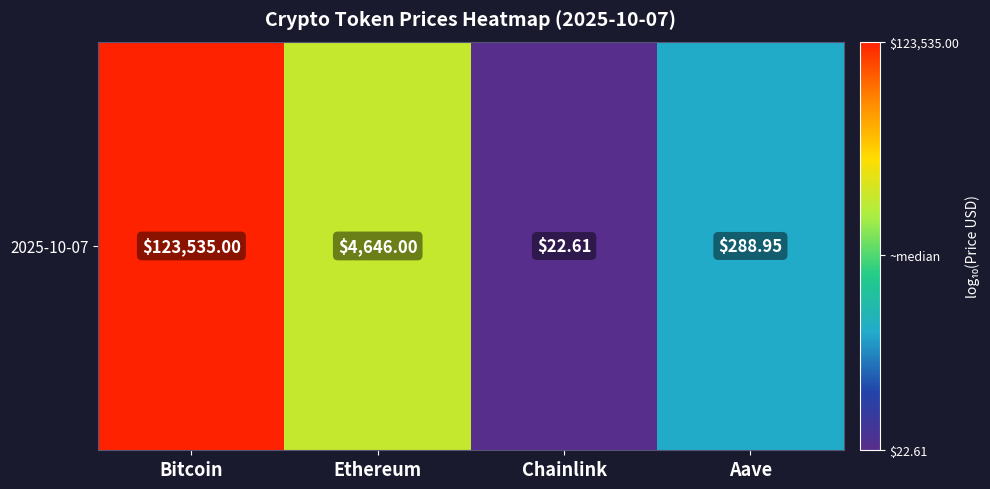

What is the minimum value shown in the chart?

1.4